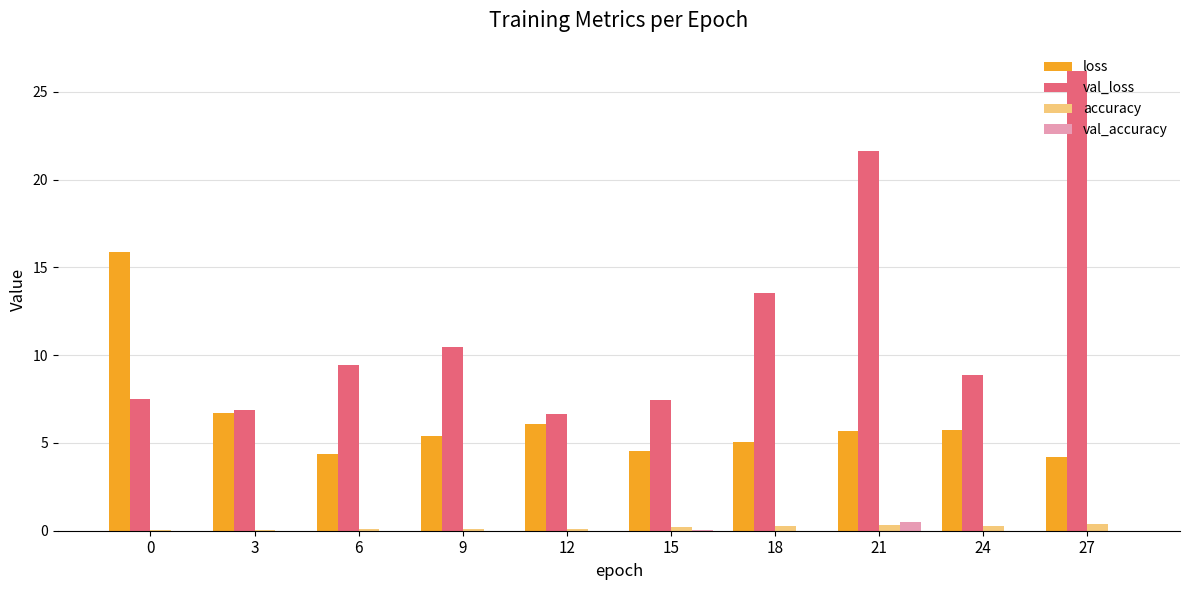

What is the spread (max minus min) of values at 0?

15.9